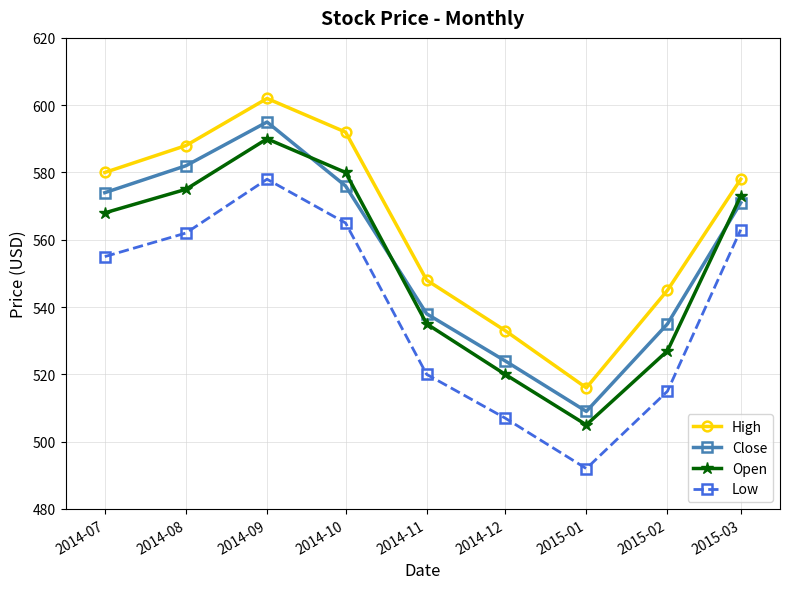

True or false: Open and Low cross at least once.

False